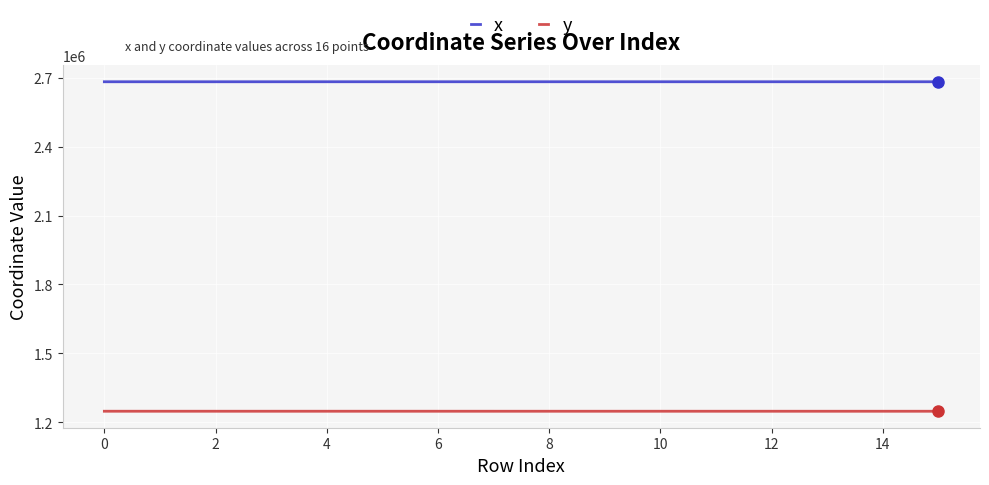

True or false: x and y intersect in this chart.

False